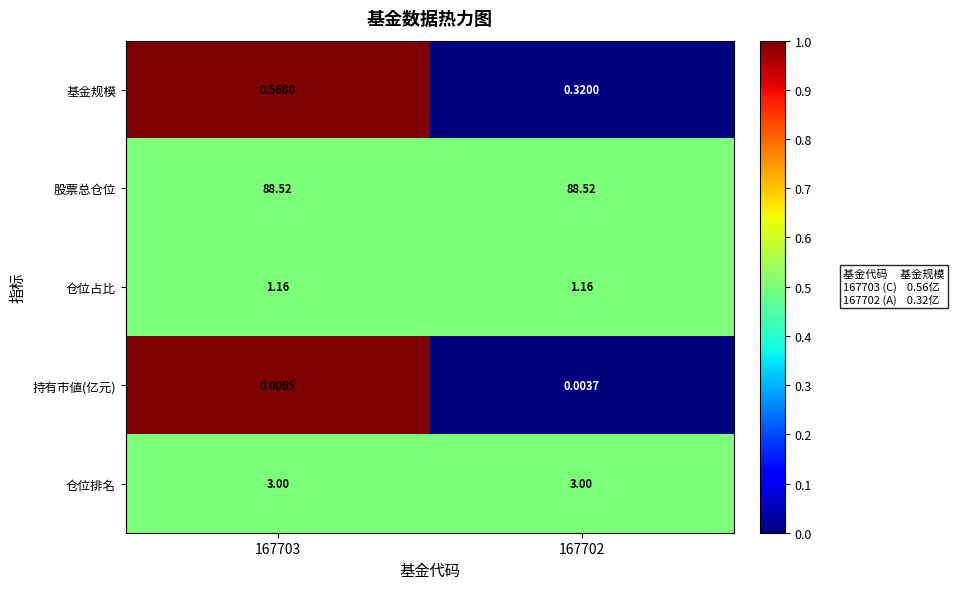

Between 167703 and 167702, which series saw the biggest shift?

基金规模